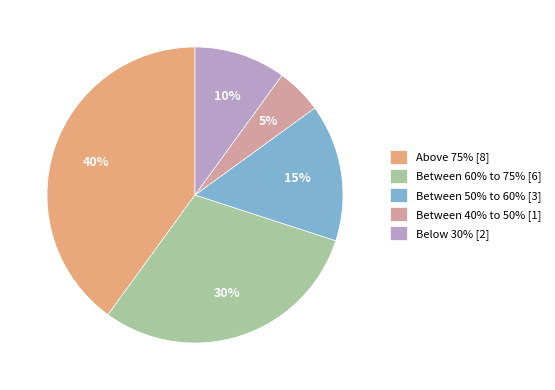

Rank the categories by value from lowest to highest.

Between 40% to 50%, Below 30%, Between 50% to 60%, Between 60% to 75%, Above 75%